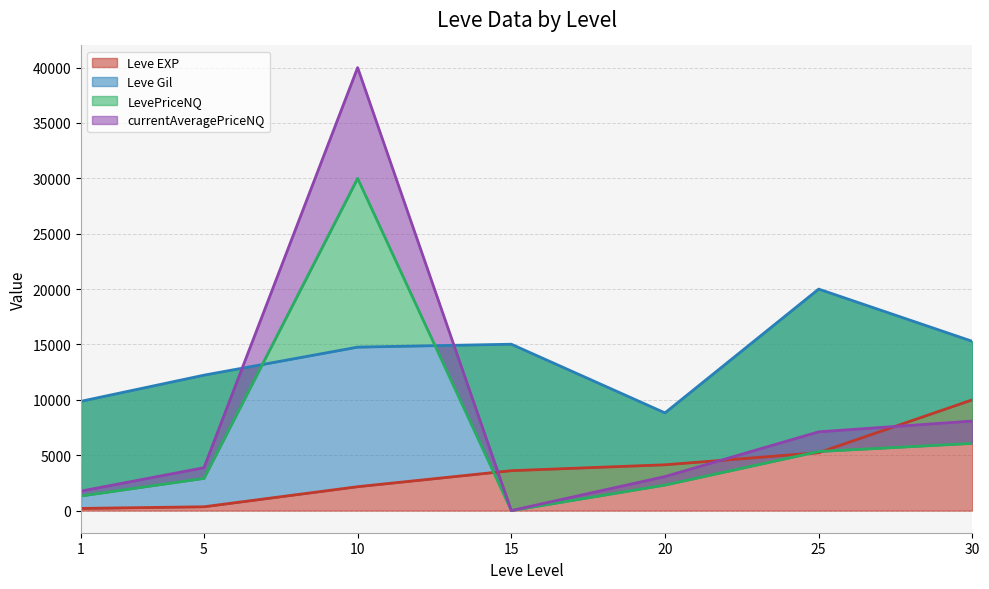

Between 25 and 5, which is larger?

25